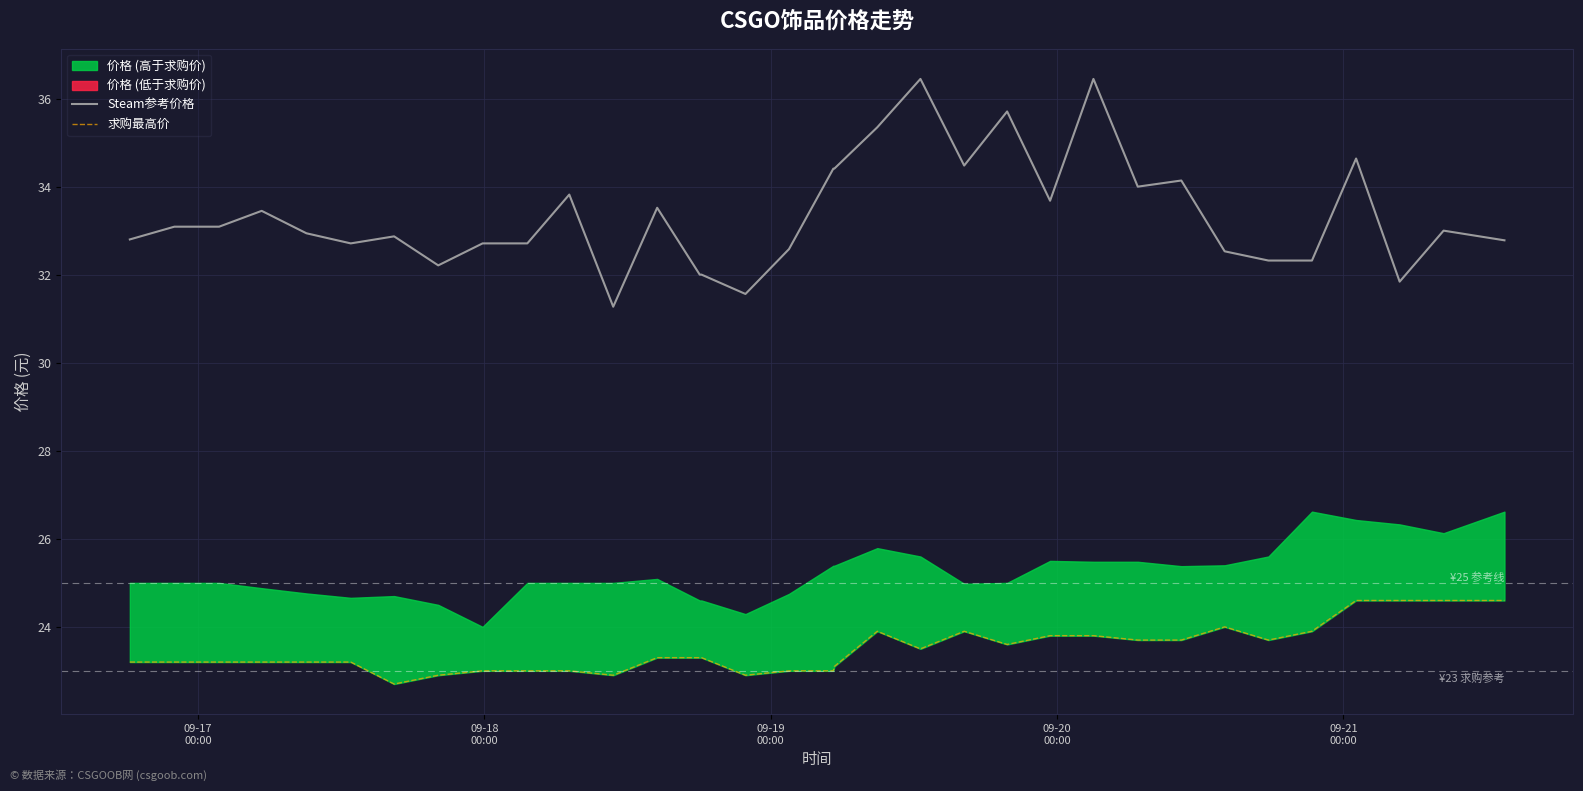

Which series has the largest range (max minus min)?

Steam参考价格